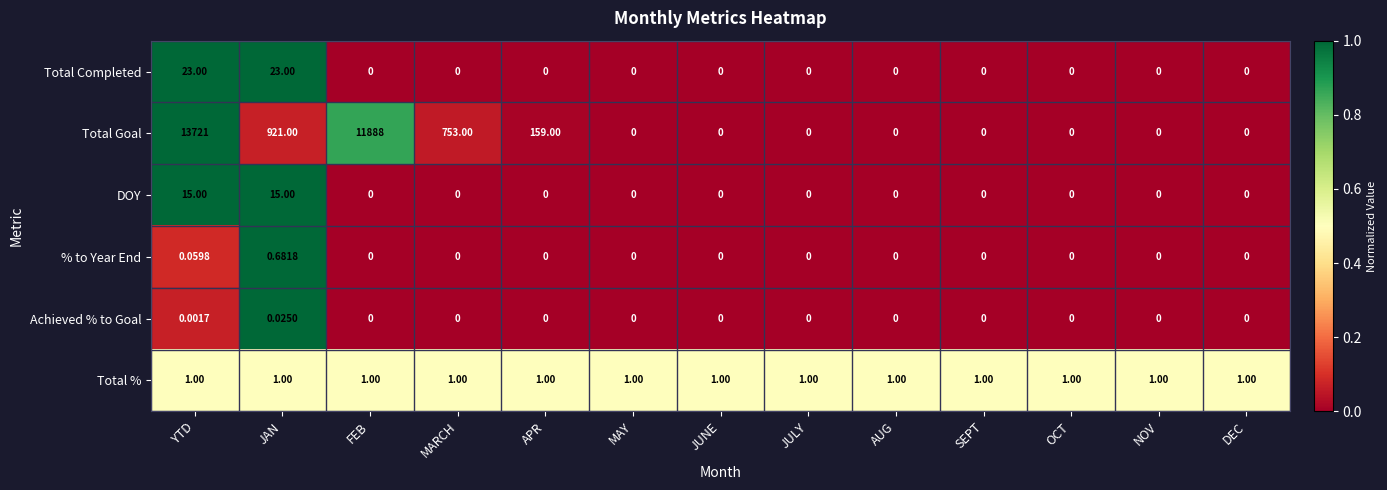

Which series has the widest spread of values?

Total Goal